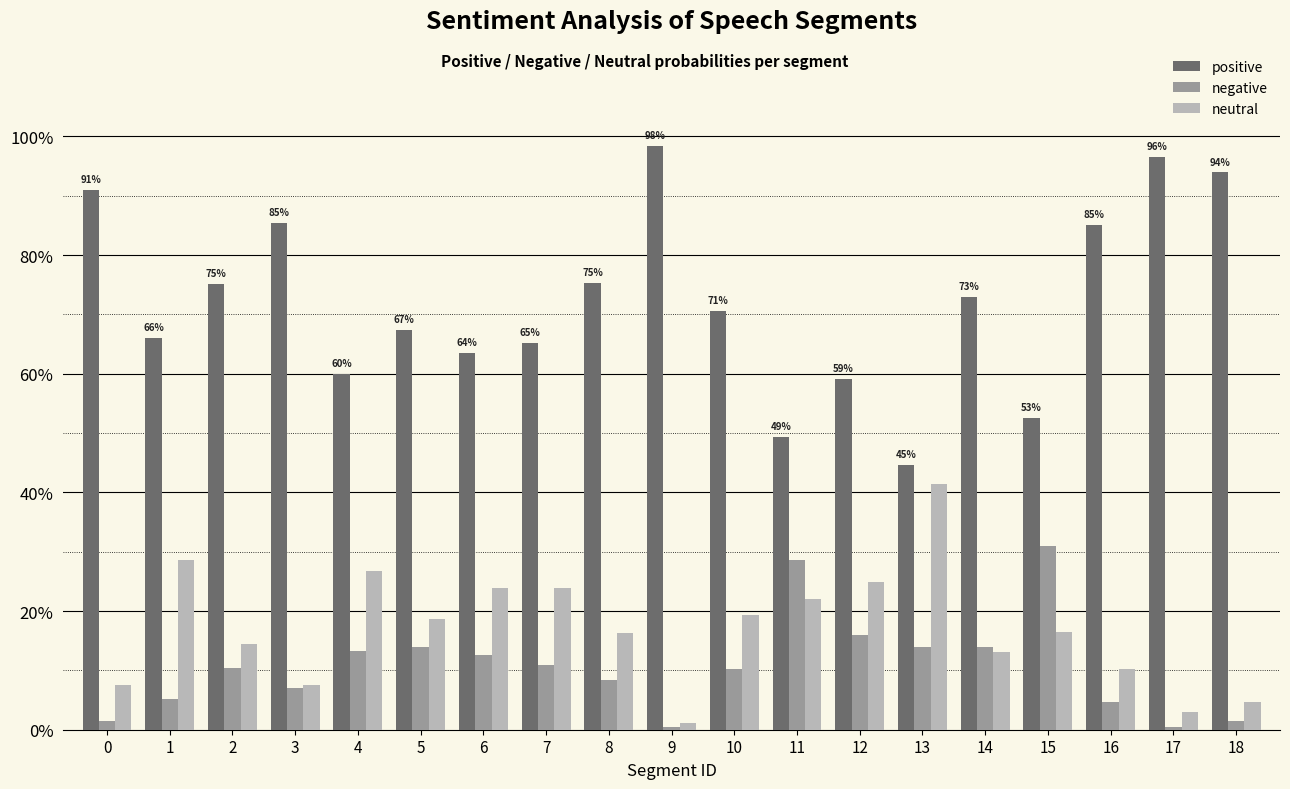

Are the bars grouped side by side (vs. stacked)?

Yes